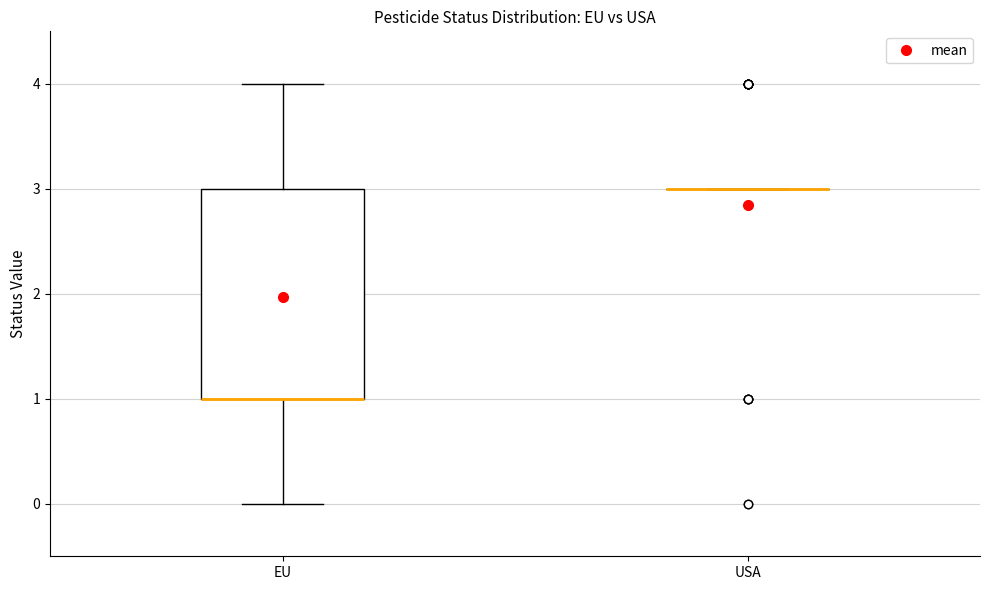

Reading left to right, read every box against the y-axis: the position of its median line, the range the box covers, and the ends of its whiskers. The values are not printed on the chart, so give them approximately, as read against the axis.

EU: median 1 (drawn on the box's lower edge), box 1 to 3, whiskers 0 to 4
USA: box collapsed to a line at 3, whiskers 3 to 3